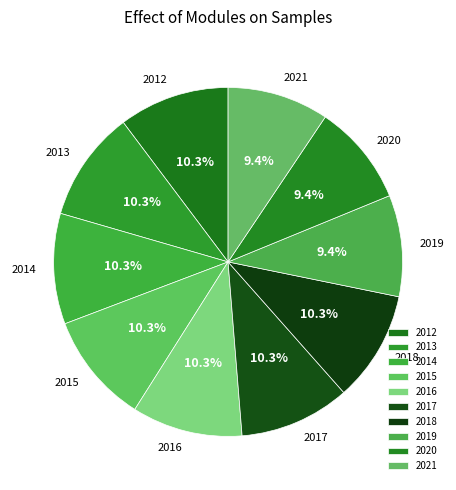

Count the number of slices in the pie.

10